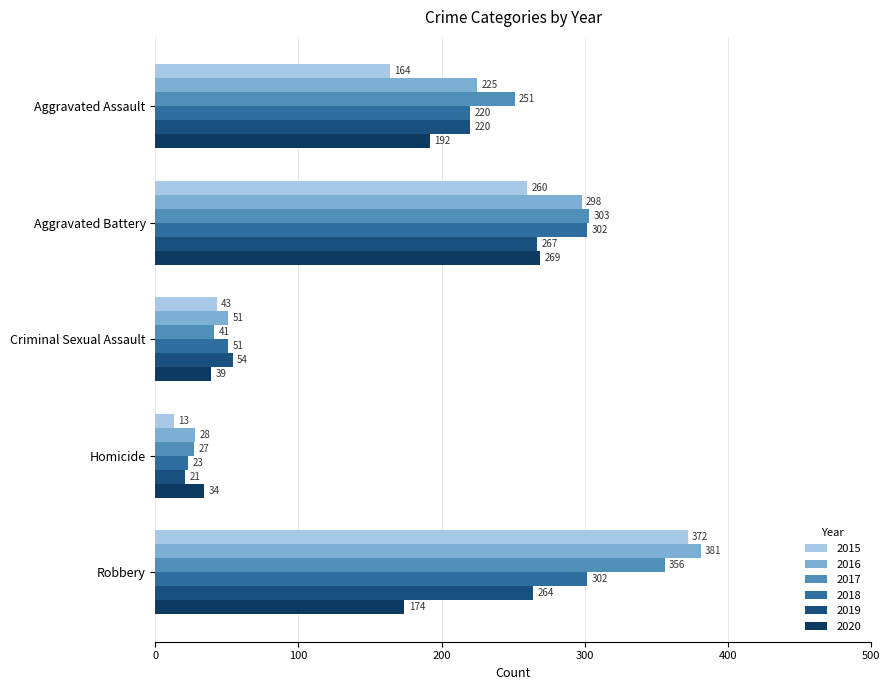

What is the approximate value of 2017 at Homicide, to the nearest 10?

30